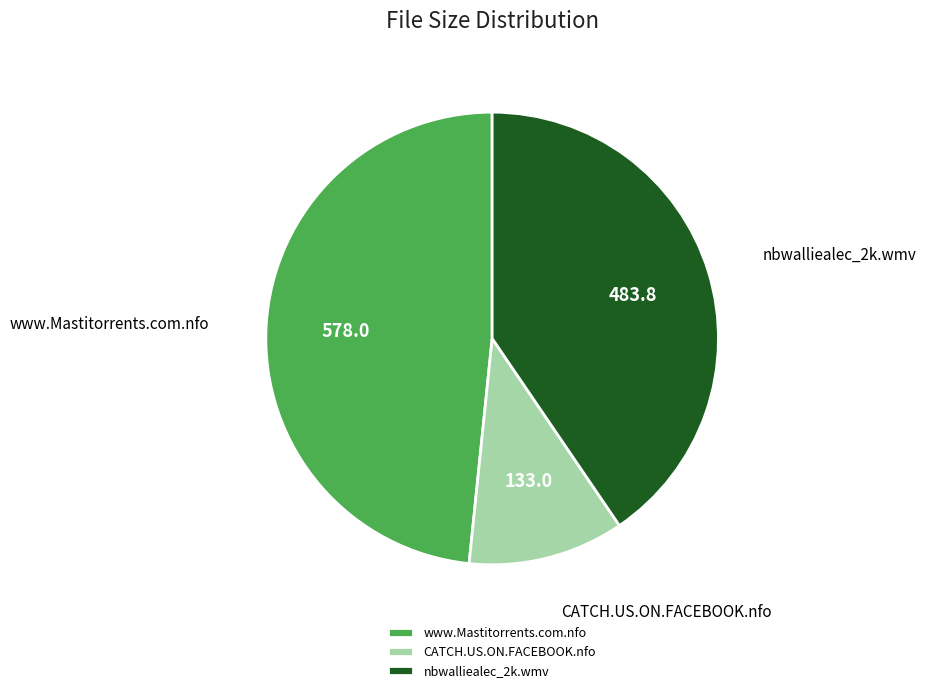

Rank the categories by value from lowest to highest.

CATCH.US.ON.FACEBOOK.nfo, nbwalliealec_2k.wmv, www.Mastitorrents.com.nfo